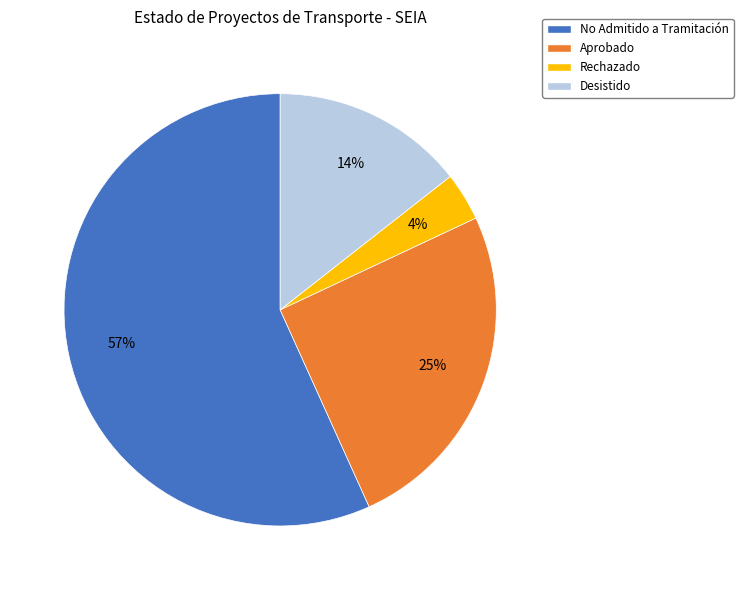

Count the number of slices in the pie.

4